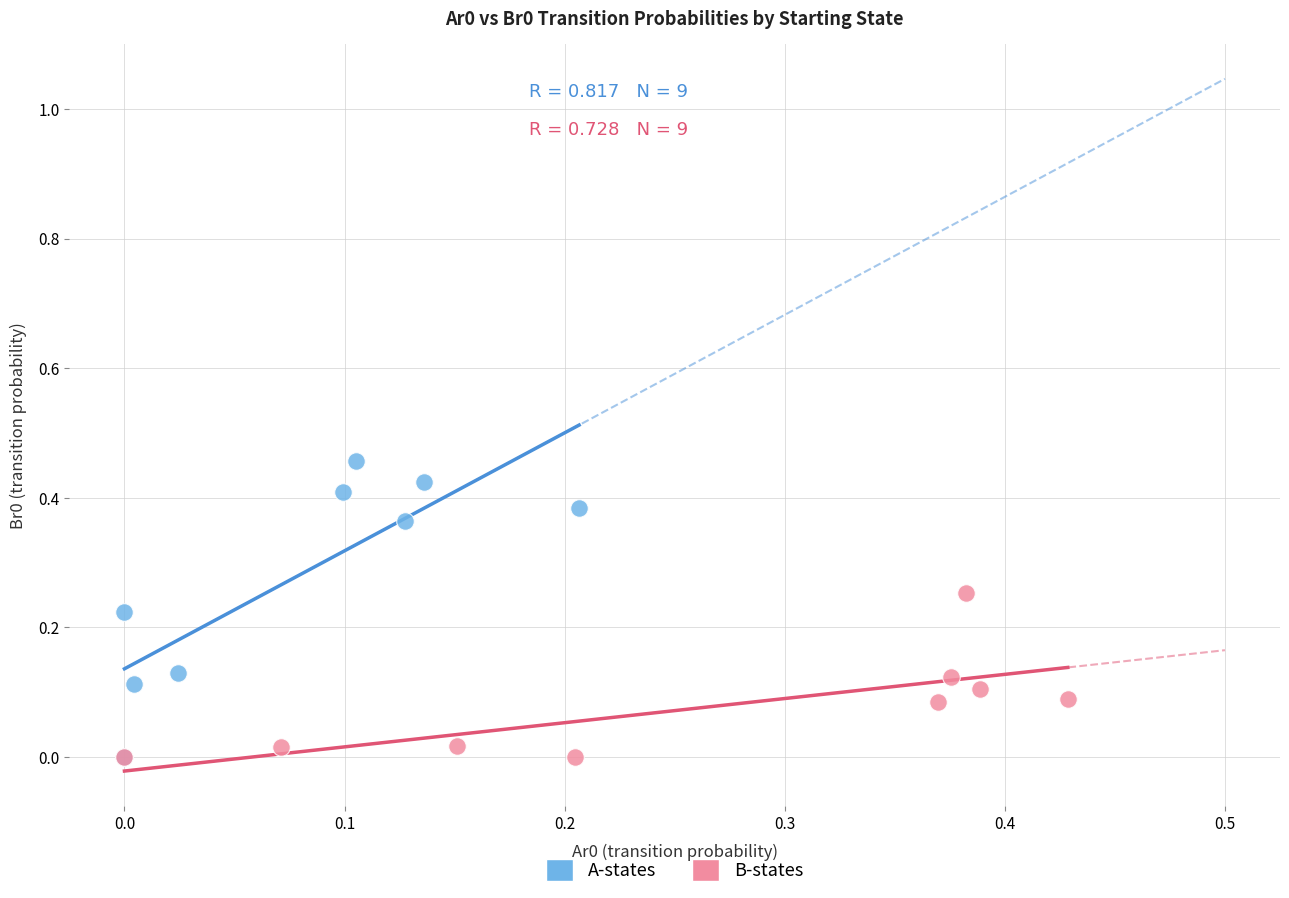

Which series has the largest Y range (max minus min)?

A-states